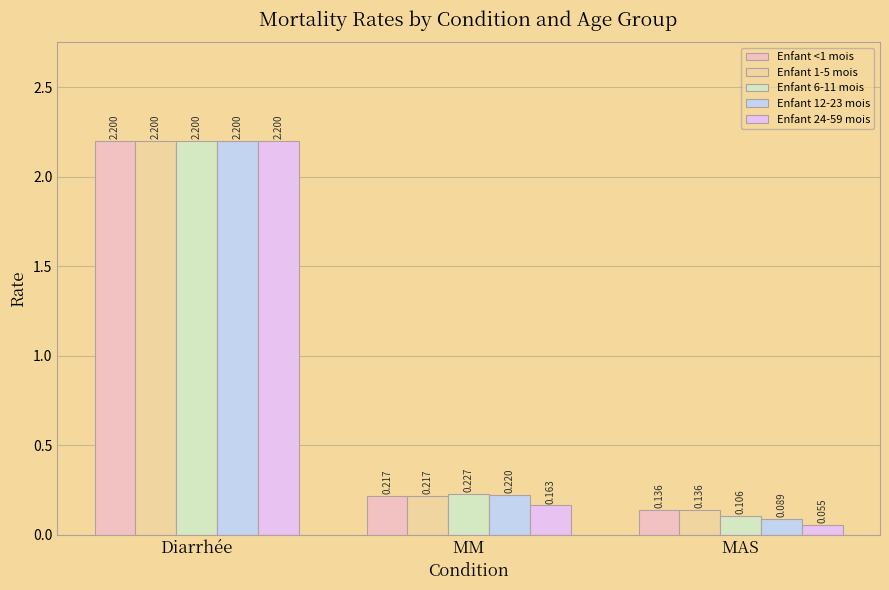

Is the value of Enfant 24-59 mois at Diarrhée greater than the value of Enfant 12-23 mois at MM?

Yes